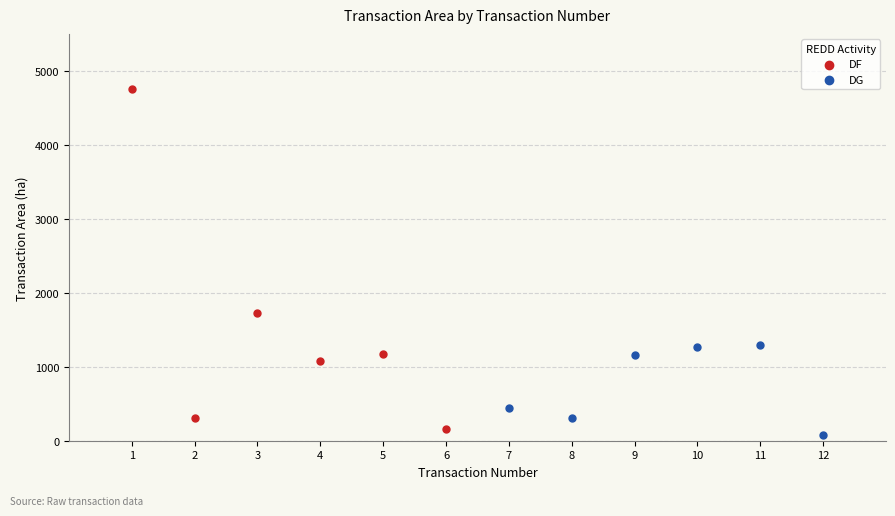

Which series reaches the maximum Y coordinate?

DF